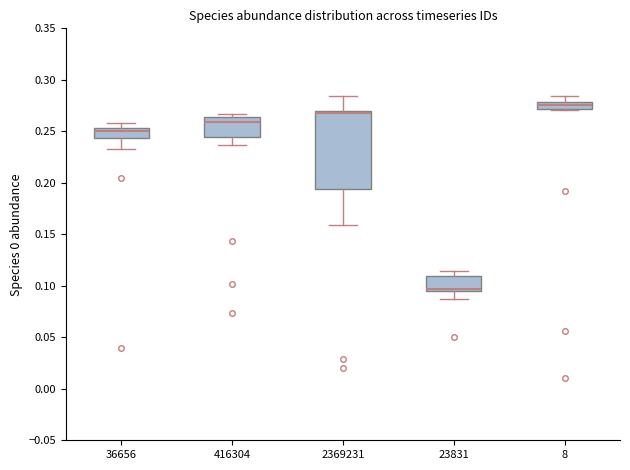

Where is the upper edge of the box at x = 23831 on the y-axis? The values are not printed on the chart, so give them approximately, as read against the axis.

0.110